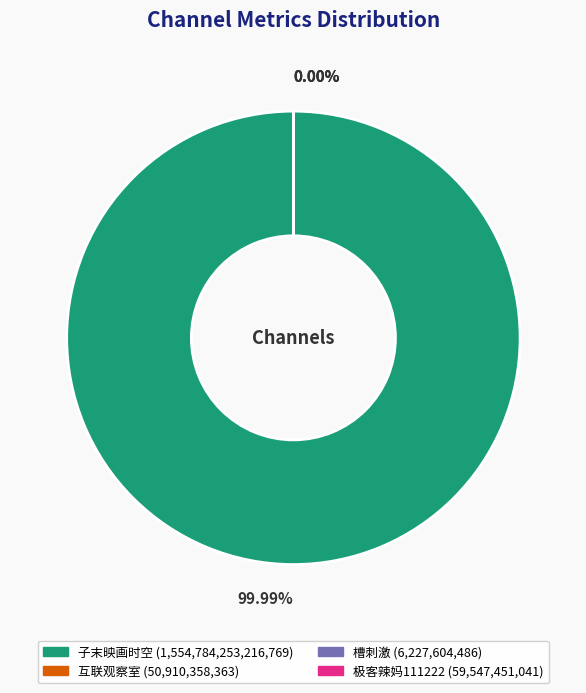

What is the smallest slice in the pie chart?

槽刺激